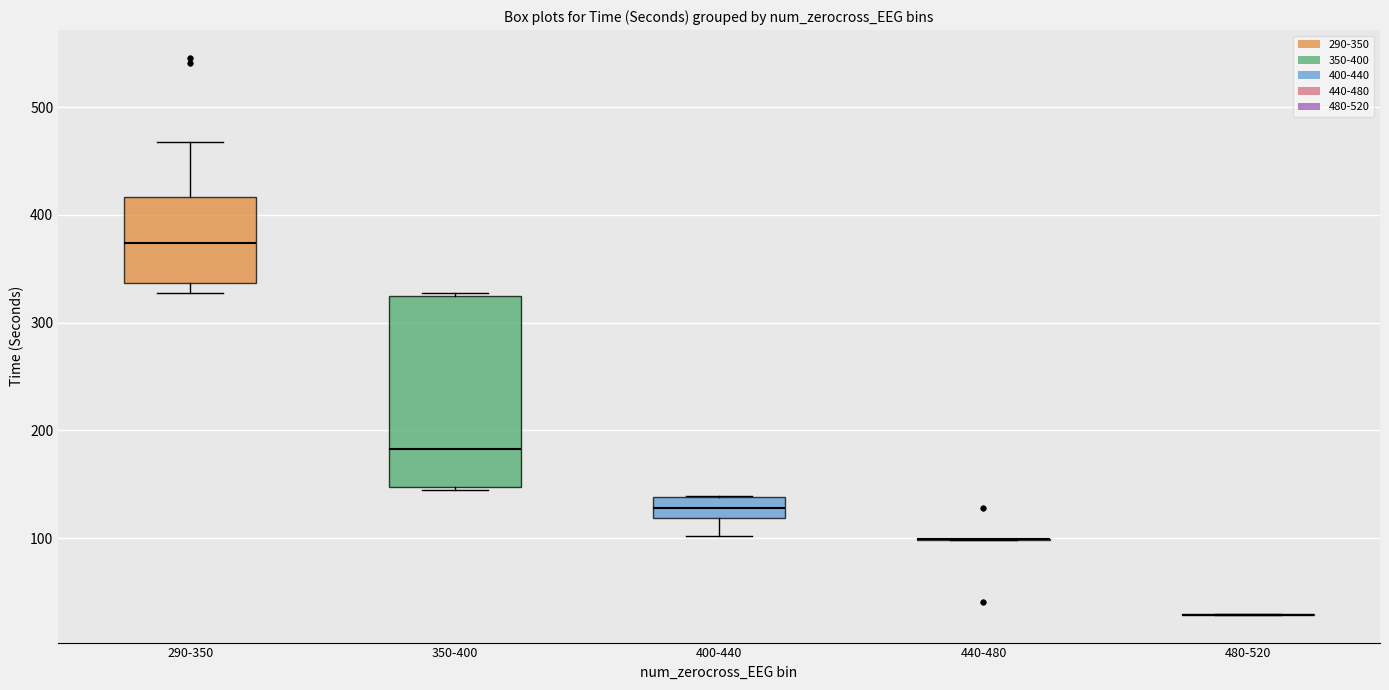

Reading left to right, transcribe this box plot: for each box, give where its median line is, the range the box spans, and where its two whiskers end, as read against the y-axis. The values are not printed on the chart, so give them approximately, as read against the axis.

290-350: median 370, box 340 to 420, whiskers 330 to 470
350-400: median 180, box 150 to 330, whiskers 150 to 330
400-440: median 130, box 120 to 140, whiskers 100 to 140
440-480: box collapsed to a line at 100, whiskers 100 to 100
480-520: box collapsed to a line at 30, whiskers 30 to 30